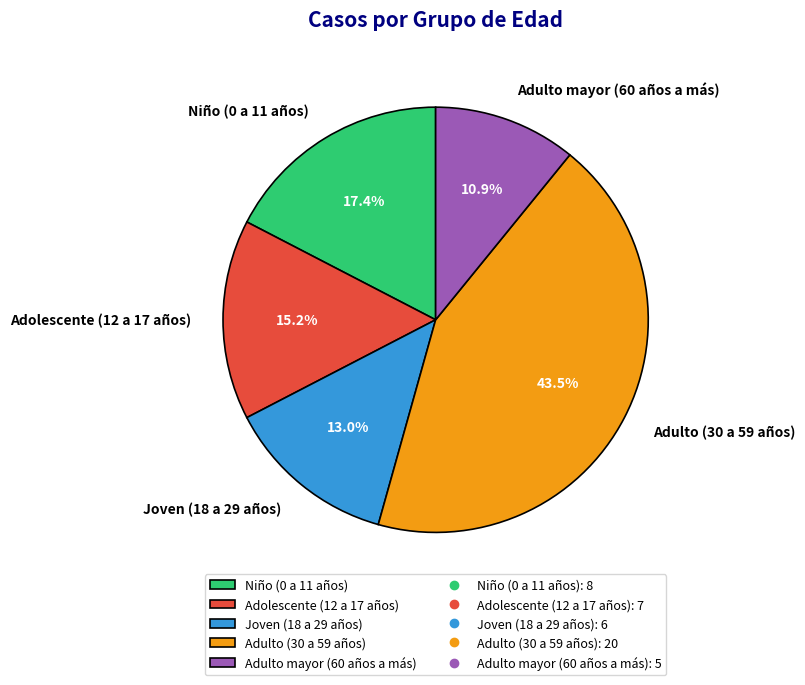

Count the number of slices in the pie.

5